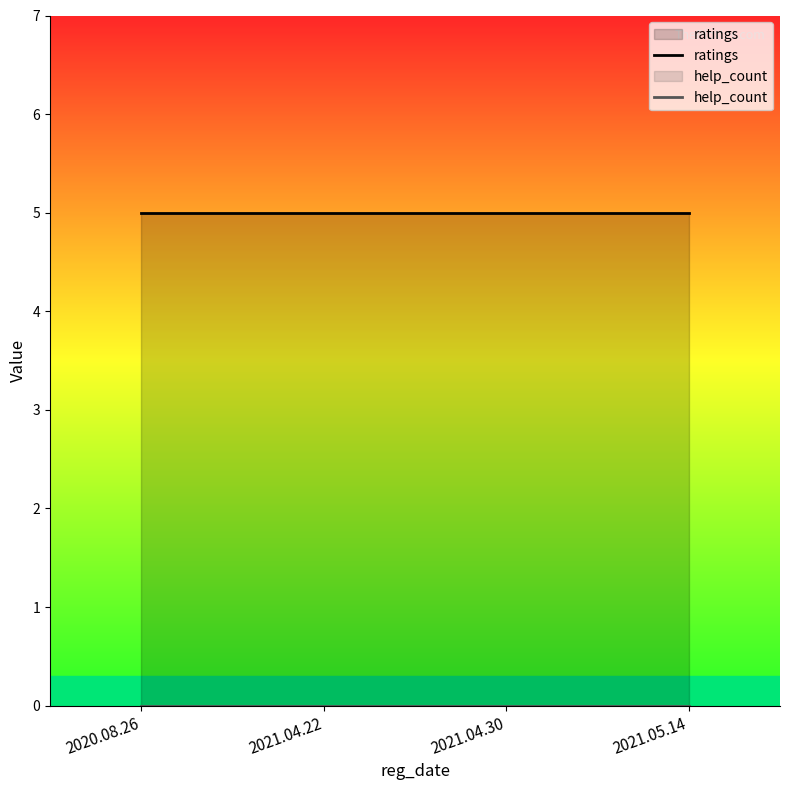

What is the label of the 2nd point from the left?

2021.04.22